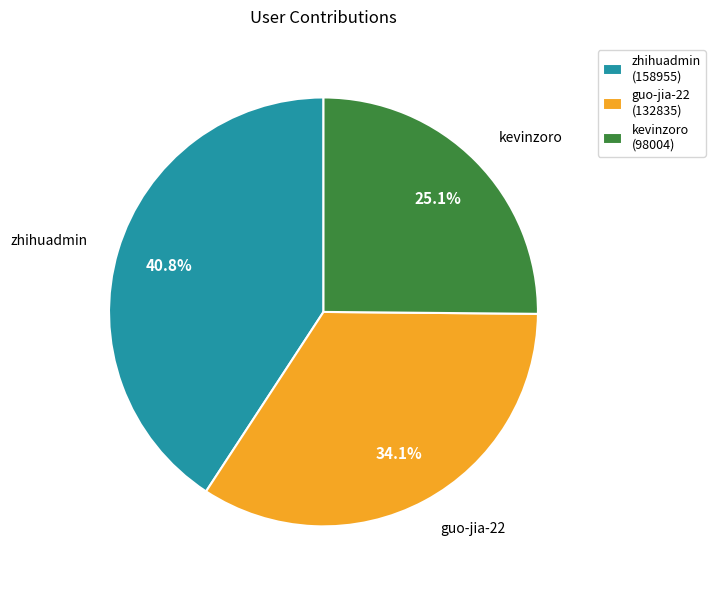

Combined, what portion of the pie is zhihuadmin and kevinzoro?

65.9%